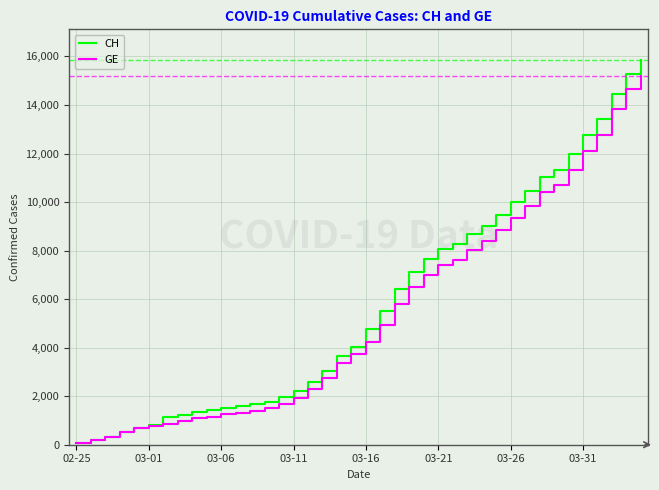

Which series has the widest spread of values?

CH